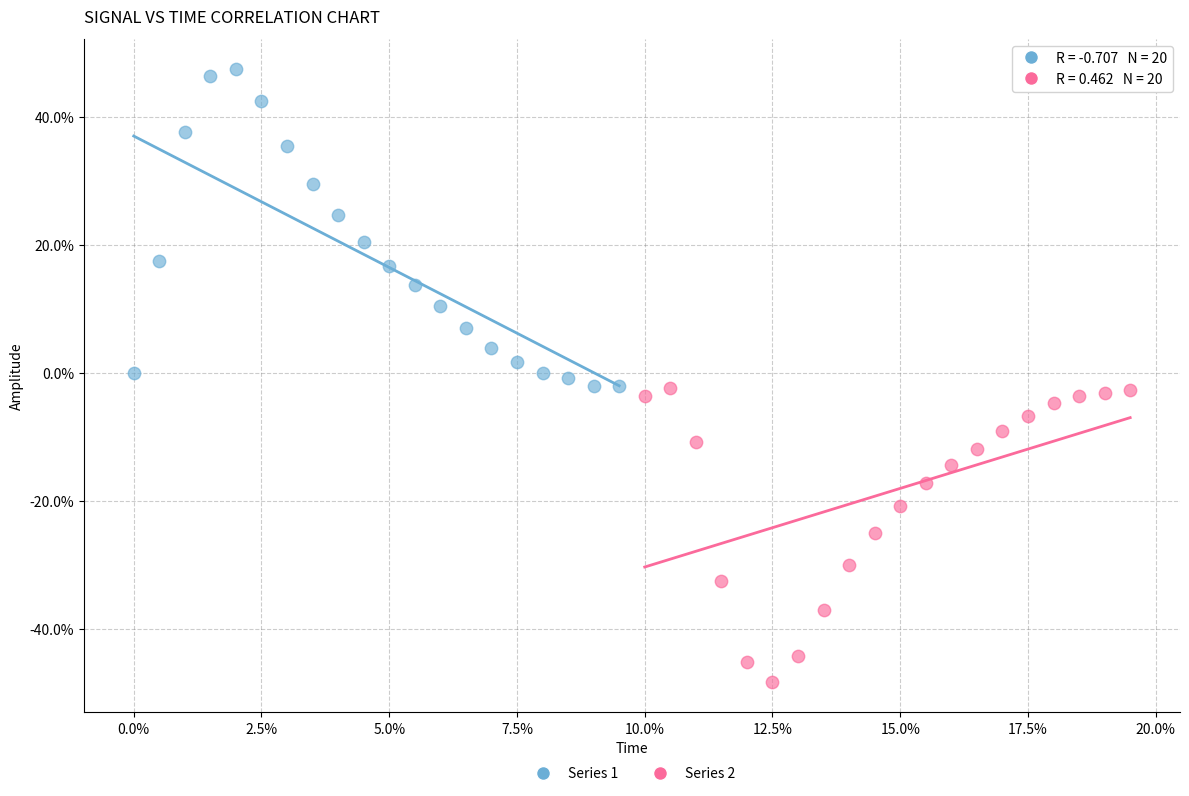

Which series reaches the minimum Y coordinate?

Series 2